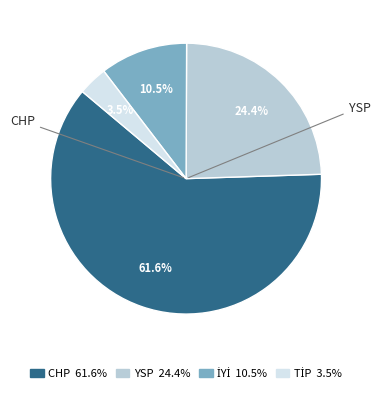

Does any single category account for the majority?

Yes